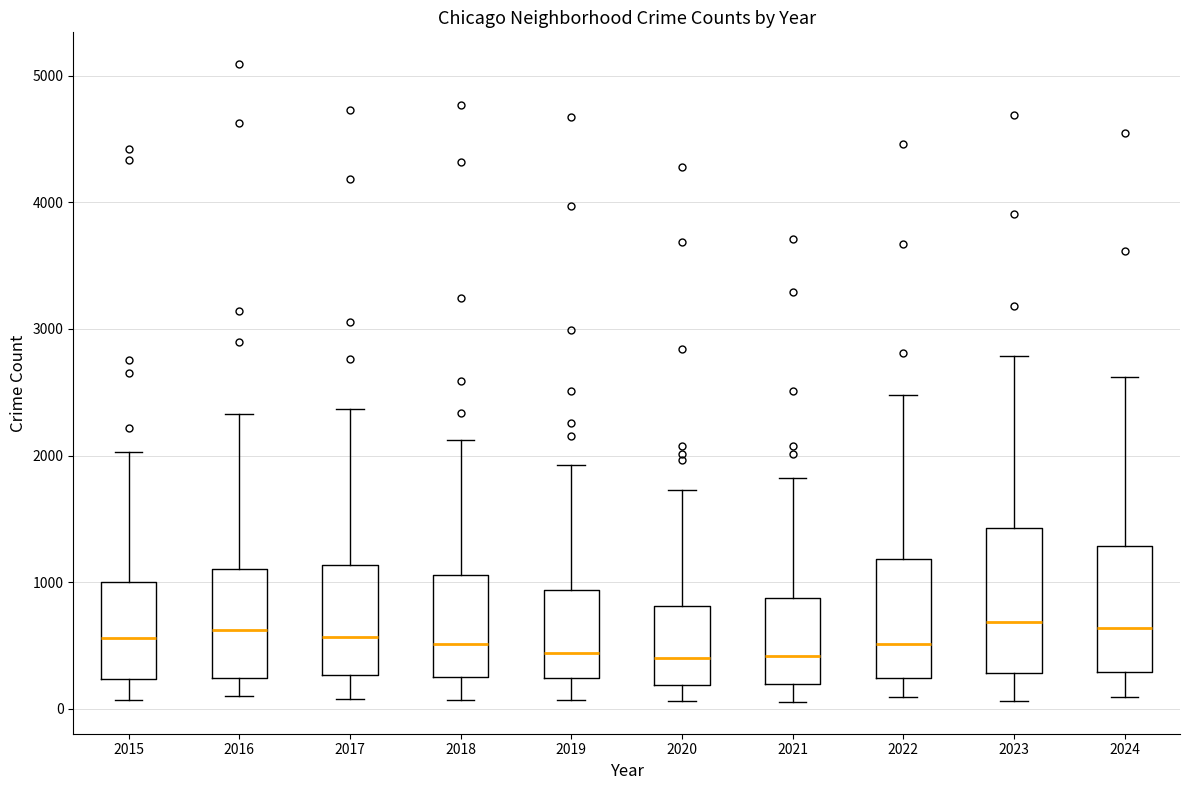

Where does the median line of the box at x = 2023 sit on the y-axis? The values are not printed on the chart, so give them approximately, as read against the axis.

700